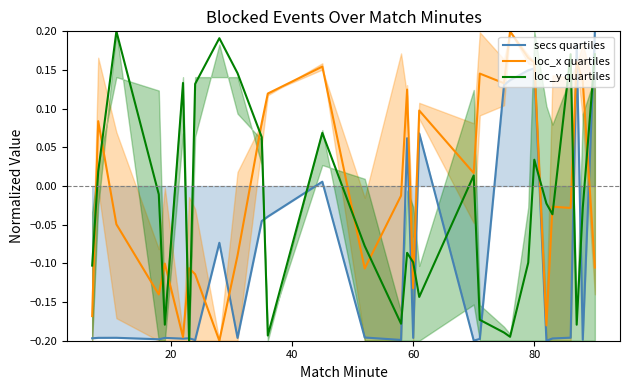

How many categories are shown in the chart?

30